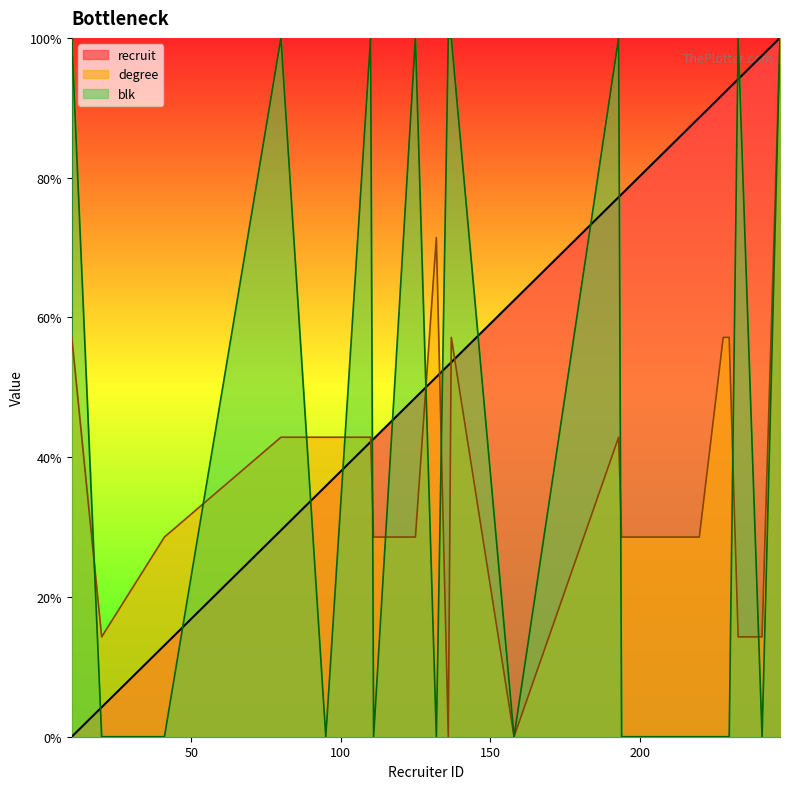

Which series has the largest total across all categories?

recruit